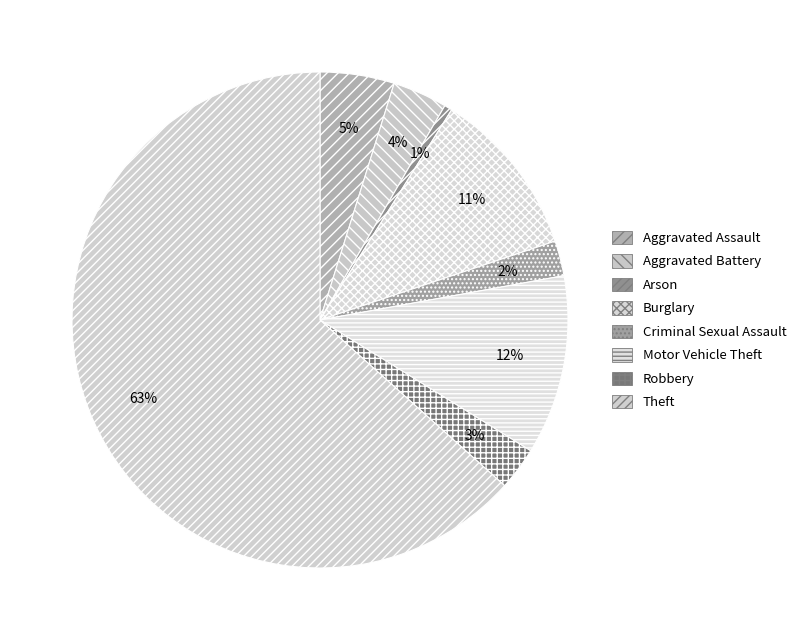

Approximately how many times larger is the value at Aggravated Assault compared to Theft?

0.1